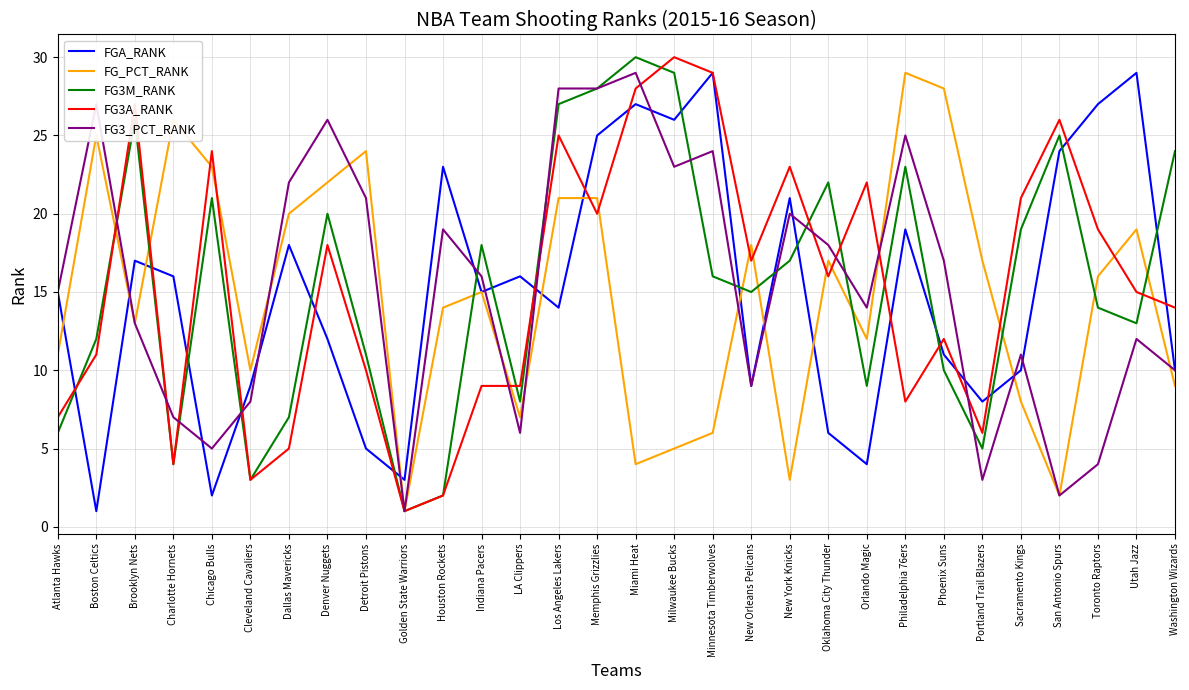

At which label is FG_PCT_RANK closest to 15?

Indiana Pacers